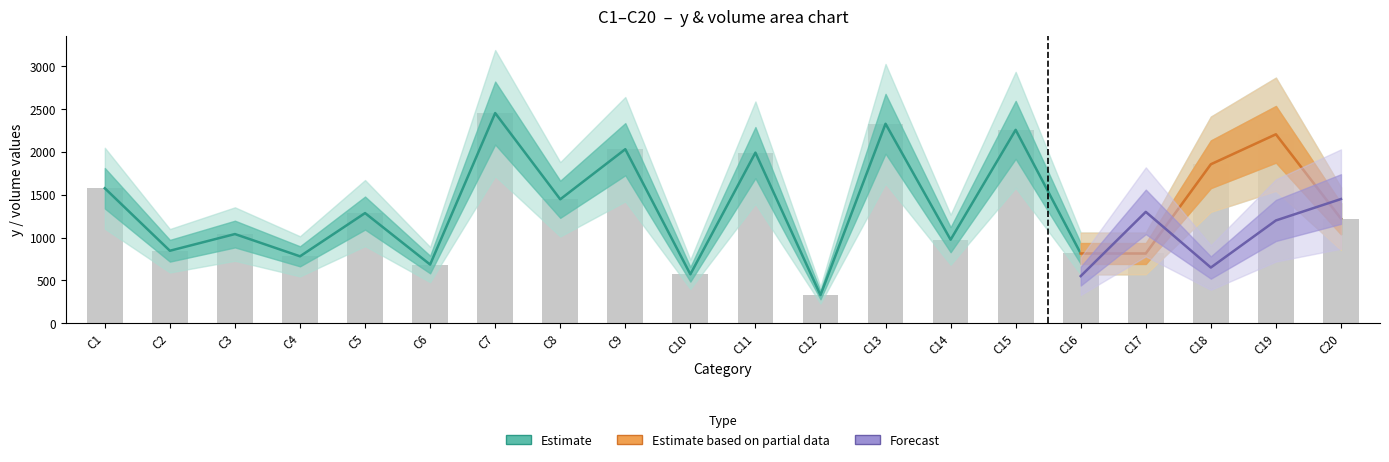

Is it true that the value at C14 is 445?

False